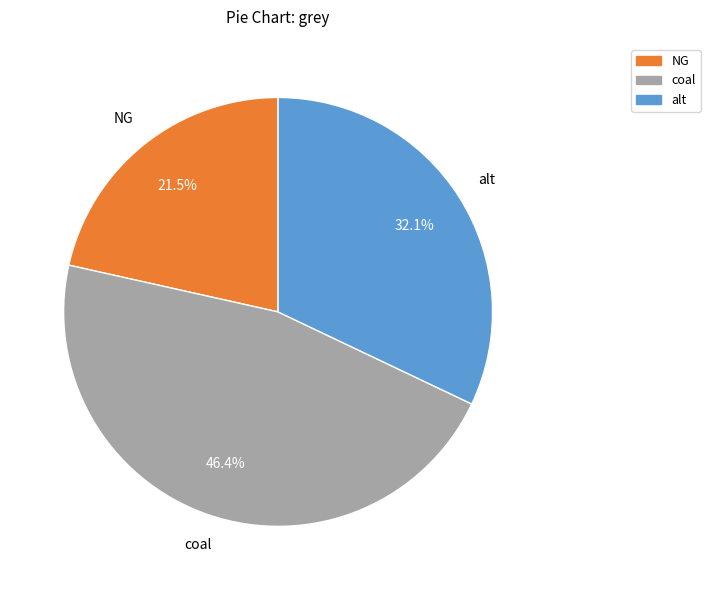

Is there a majority slice in this chart?

No